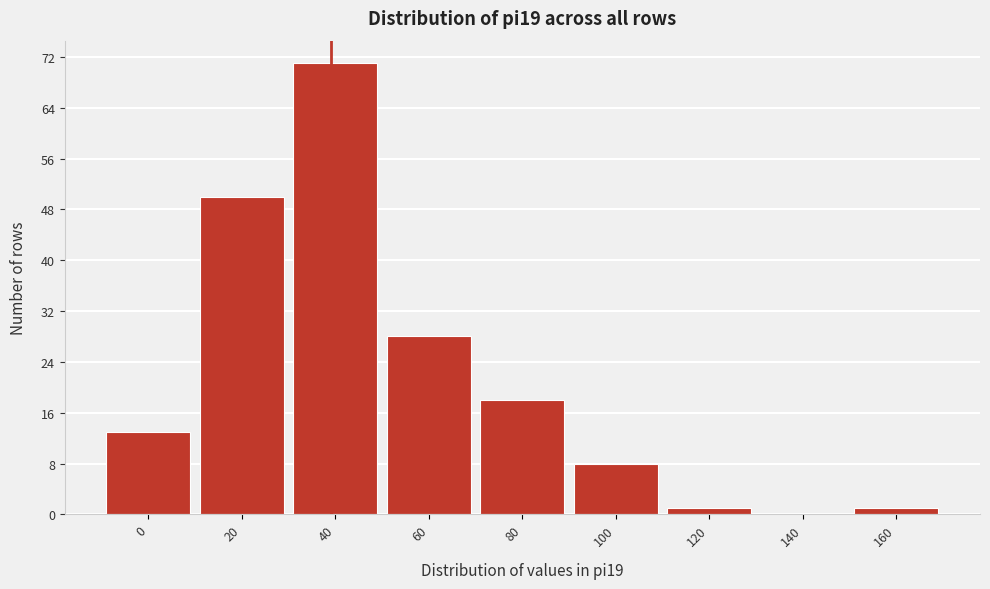

Reading left to right, list all the values displayed in this chart.

0=13	20=50	40=71	60=28	80=18	100=8	120=1	140=0	160=1